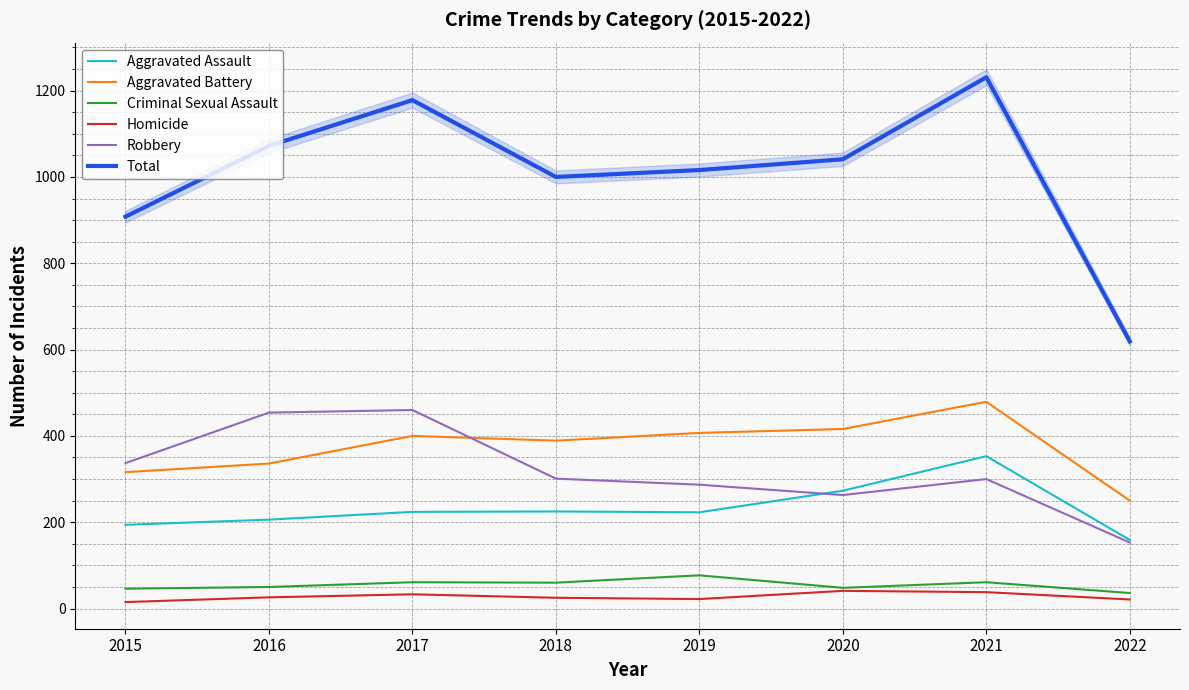

Reading left to right, extract all data points from this chart.

Aggravated Assault: 194	206	224	225	223	273	353	159
Aggravated Battery: 316	336	400	389	407	416	479	250
Criminal Sexual Assault: 46	50	61	60	77	48	61	36
Homicide: 15	26	33	25	22	41	38	21
Robbery: 337	454	460	301	287	263	300	153
Total: 908	1072	1178	1000	1016	1041	1231	619